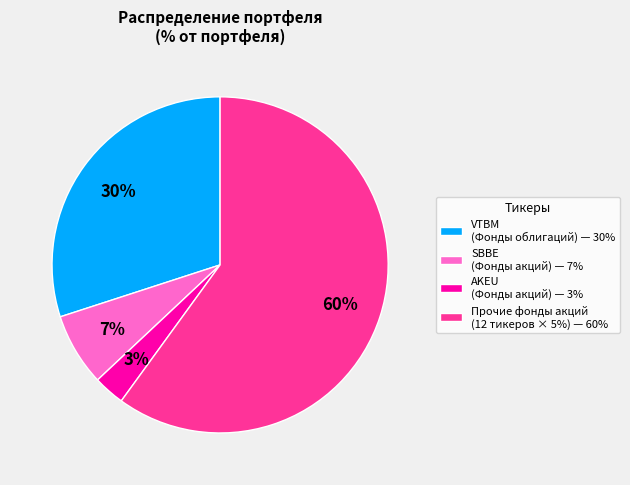

Is there any slice that represents more than half of the pie?

Yes